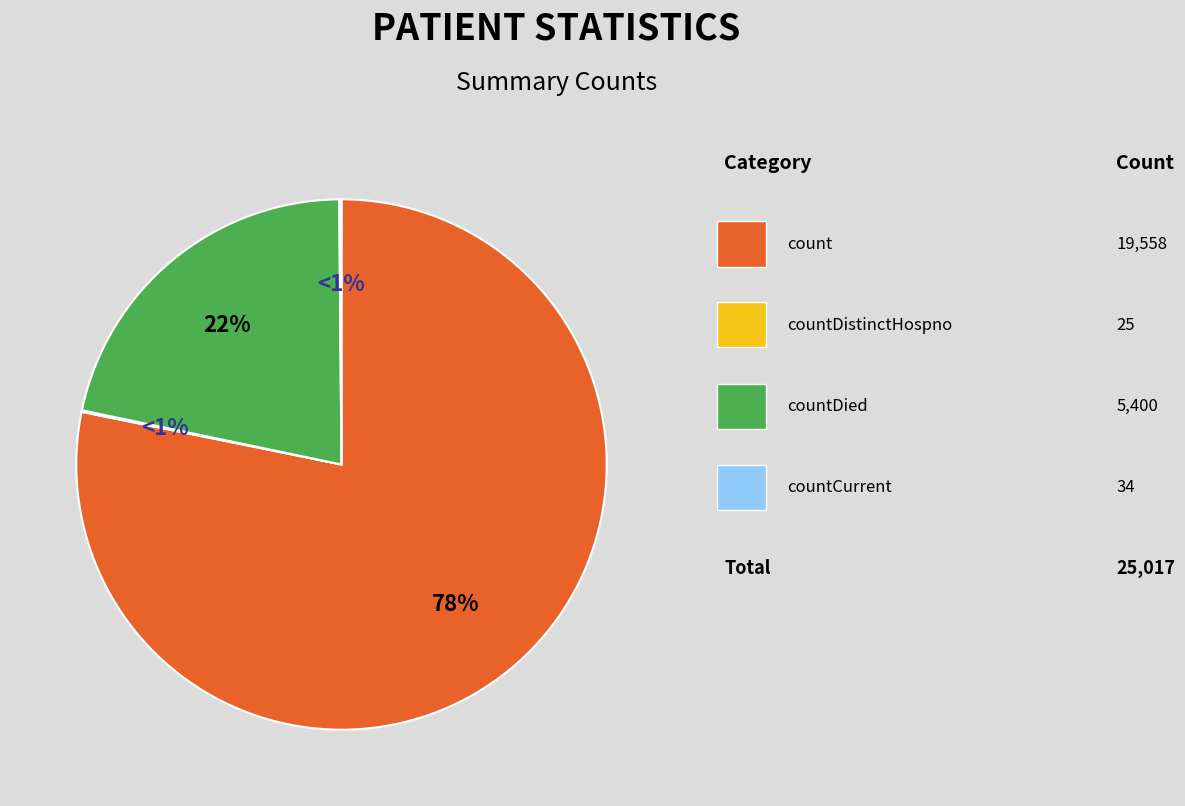

What is the change in value from countDistinctHospno to countDied?

+5375